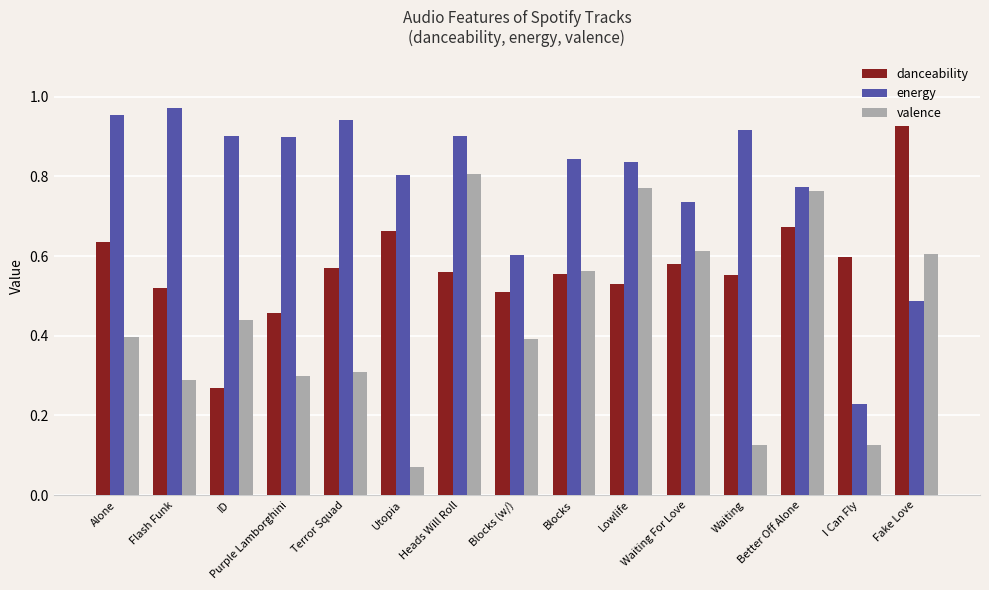

True or false: danceability has a value of 0.6 at Blocks.

True